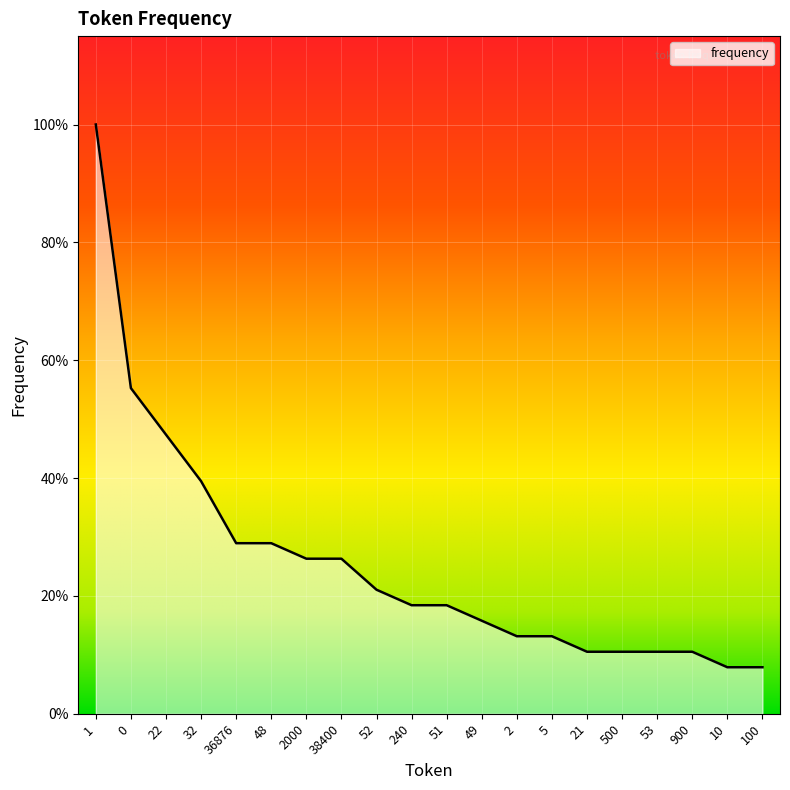

Does the chart have visible grid lines?

Yes